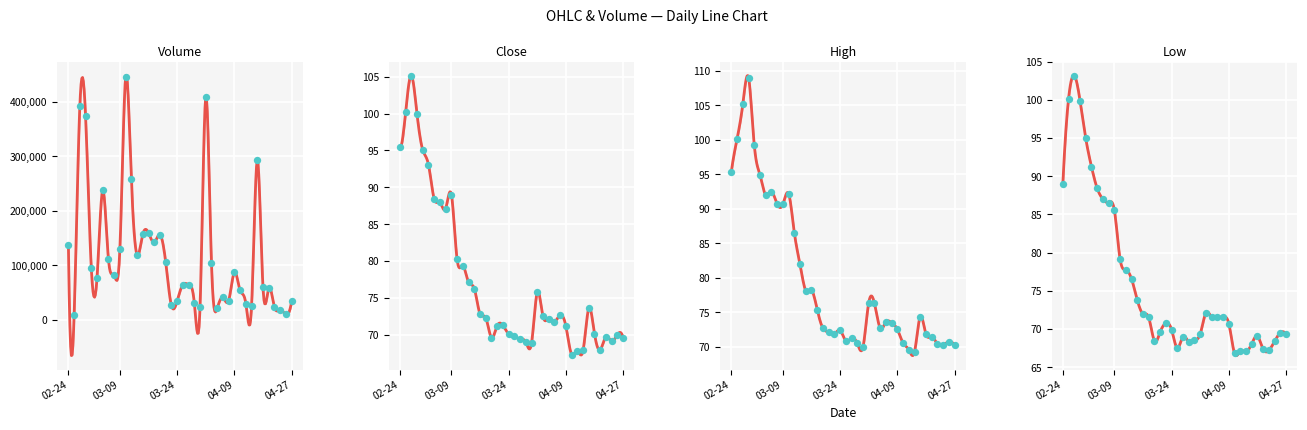

Which series reaches the minimum Y coordinate?

Low